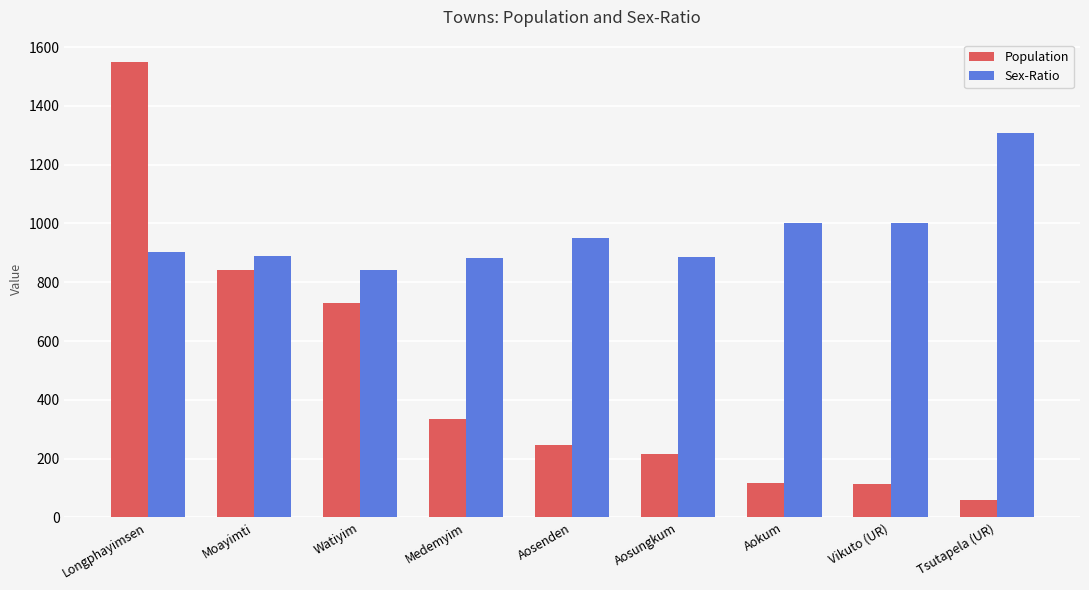

Which category has the lowest value across all series?

Tsutapela (UR)